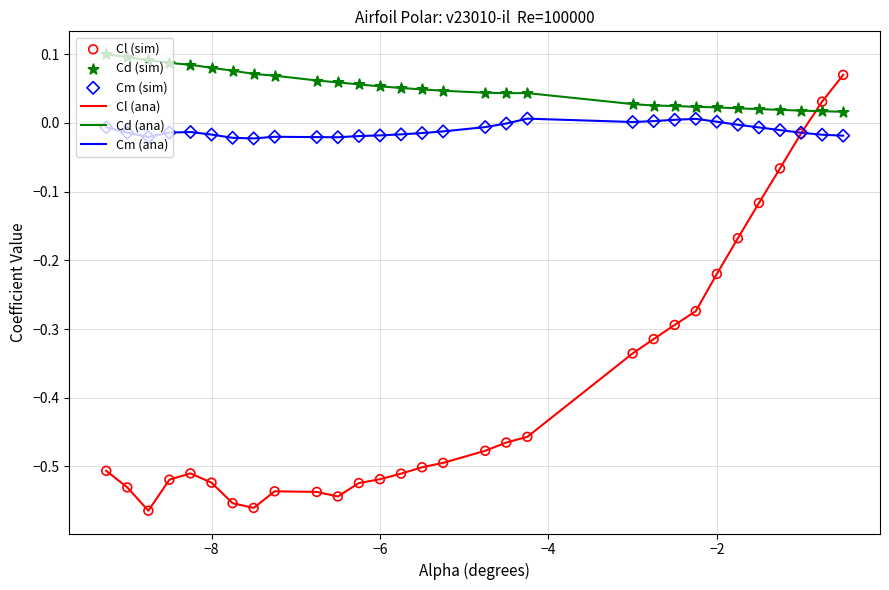

Which series has the largest total across all categories?

Cd (ana)